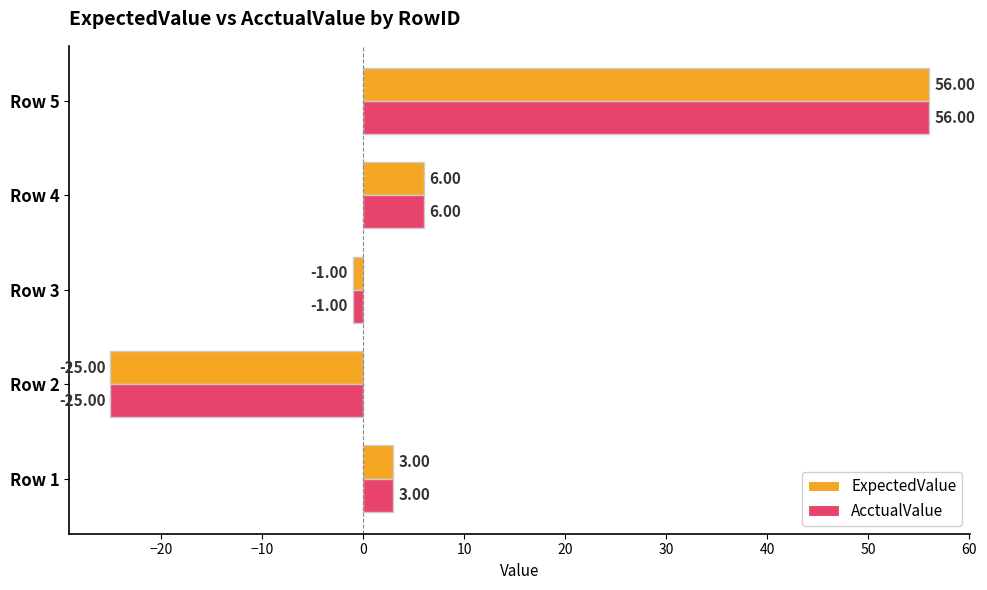

What is the sum of the AcctualValue values at Row 5 and Row 2?

31